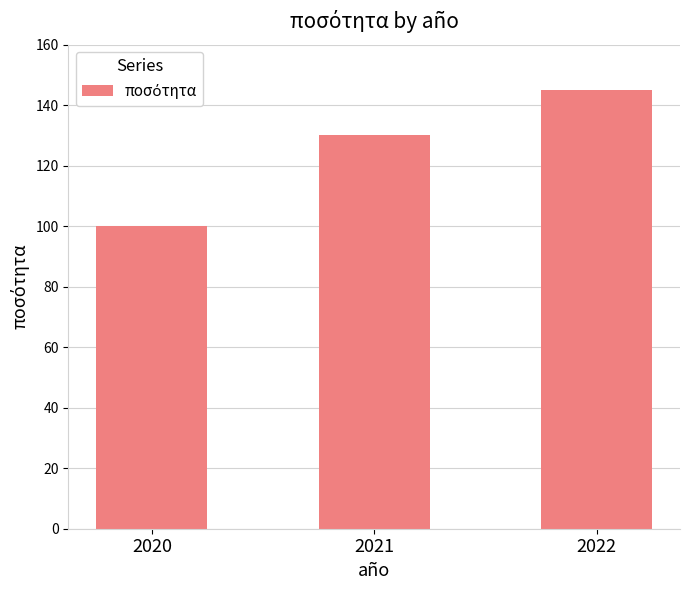

Count the values in the range 100 to 145.

3